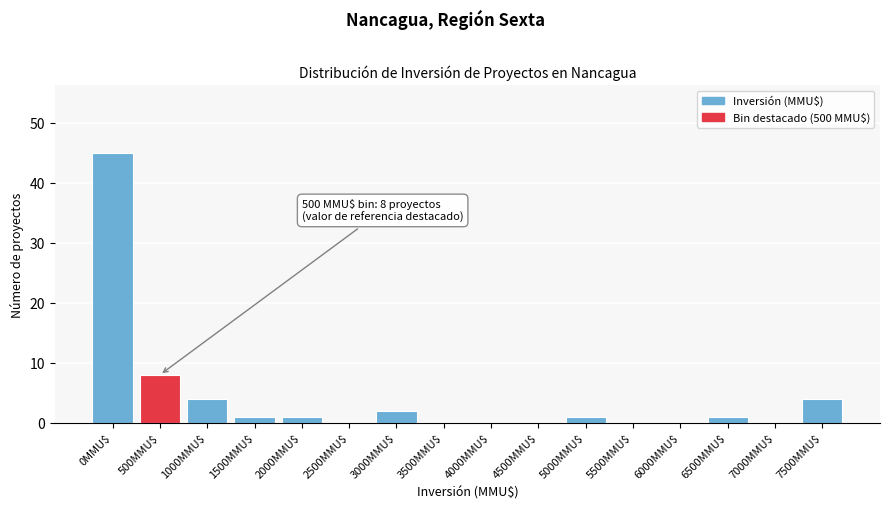

At which category does the chart reach its peak across all series?

0MMU$